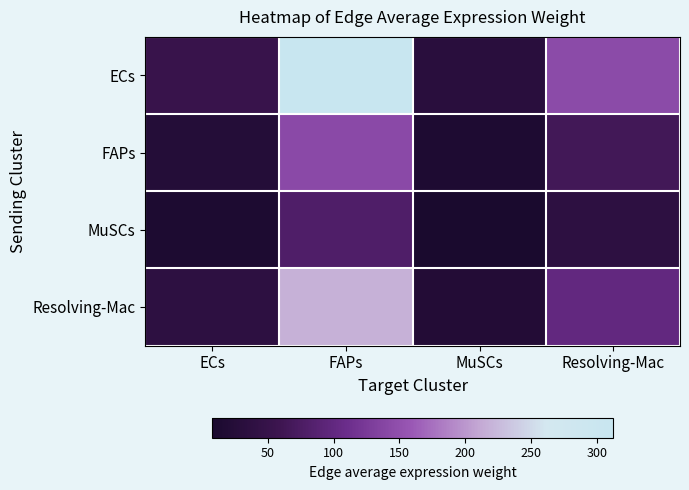

At how many categories does at least one series exceed 279?

1